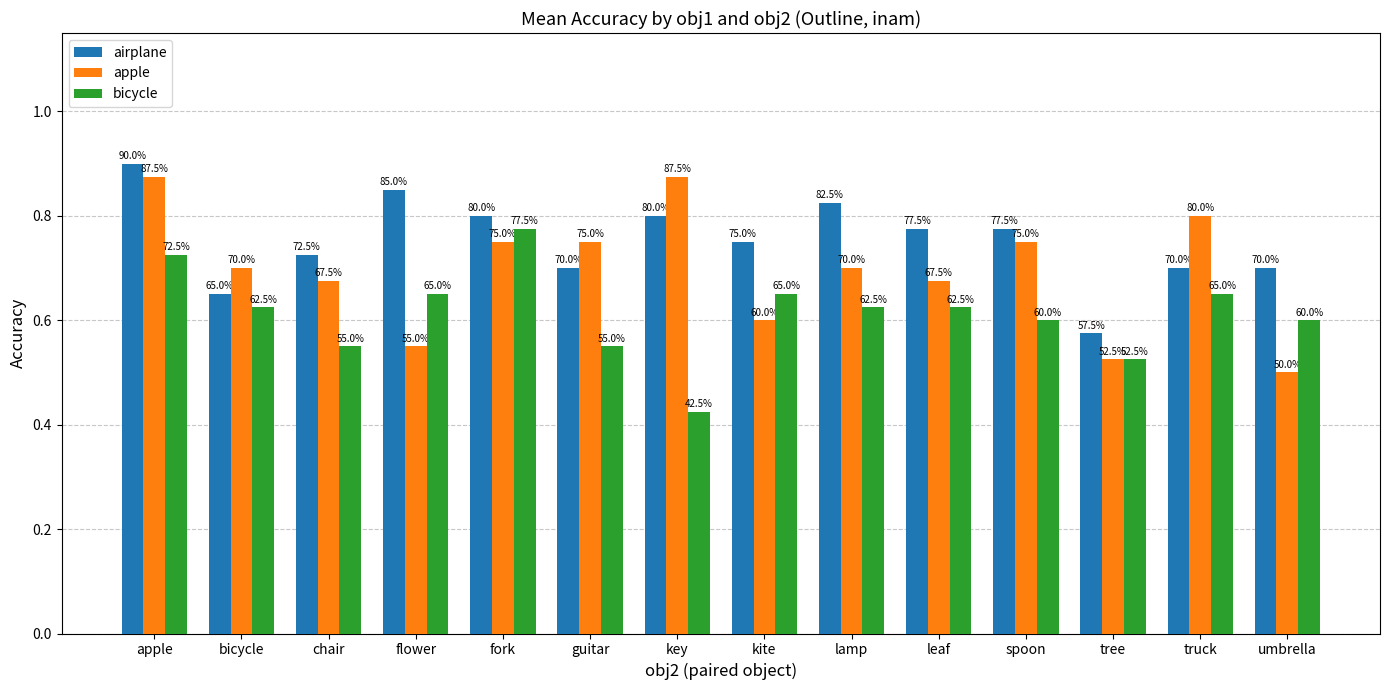

How many apple values are between 0 and 1?

14